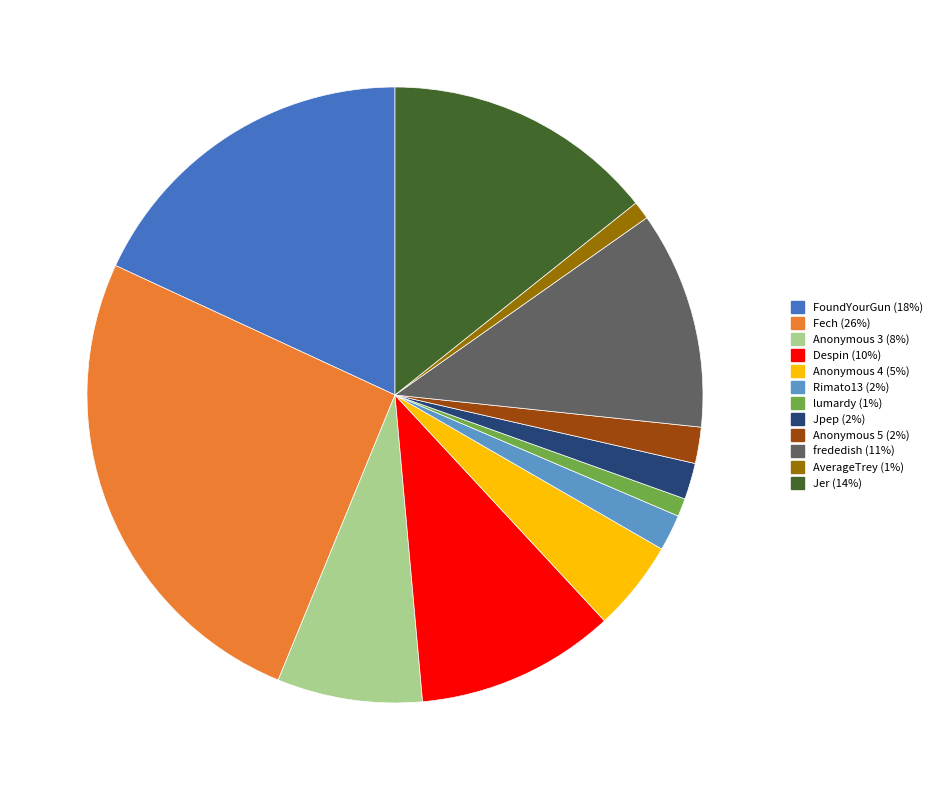

True or false: Jpep accounts for 2% of the total.

True